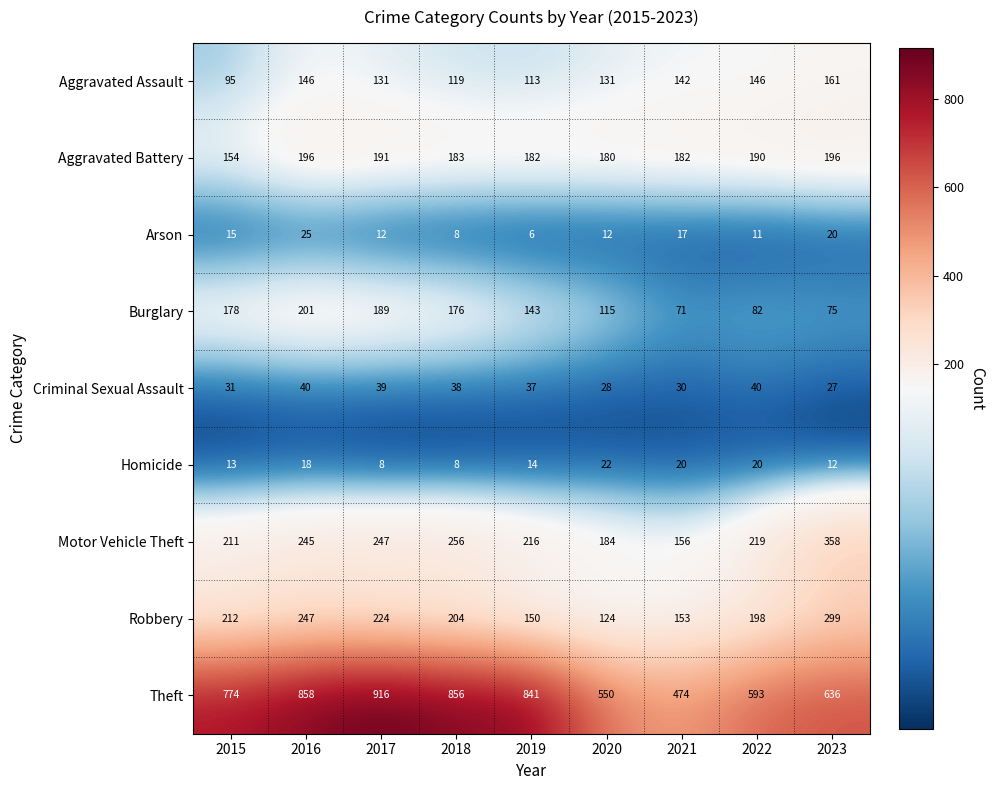

What is the average value of the Burglary series?

137